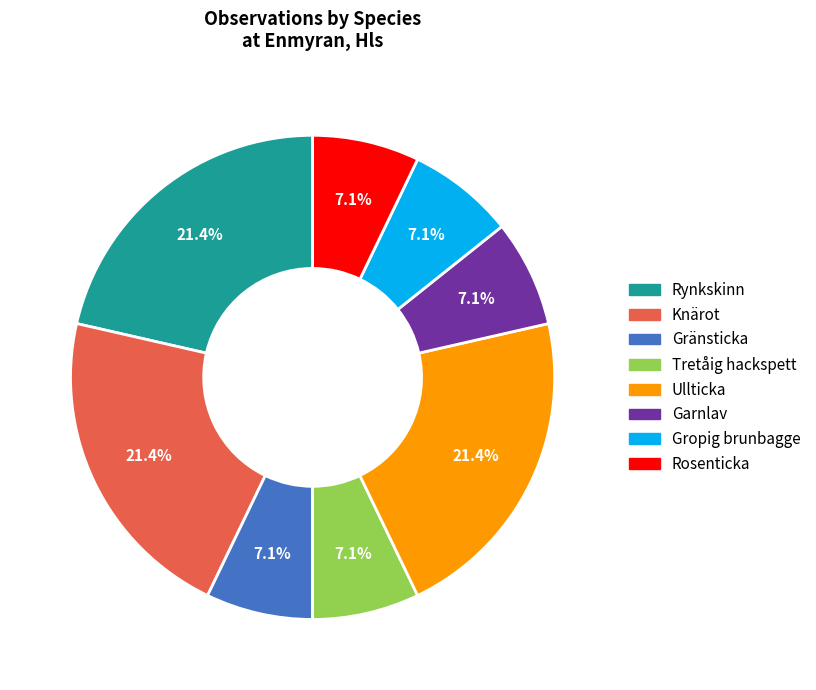

How much of the chart is everything except Tretåig hackspett?

92.9%